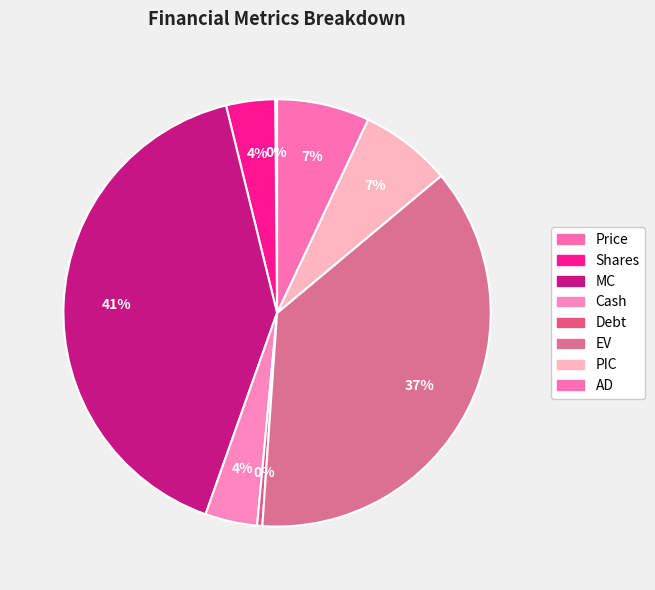

True or false: EV accounts for 37% of the total.

True